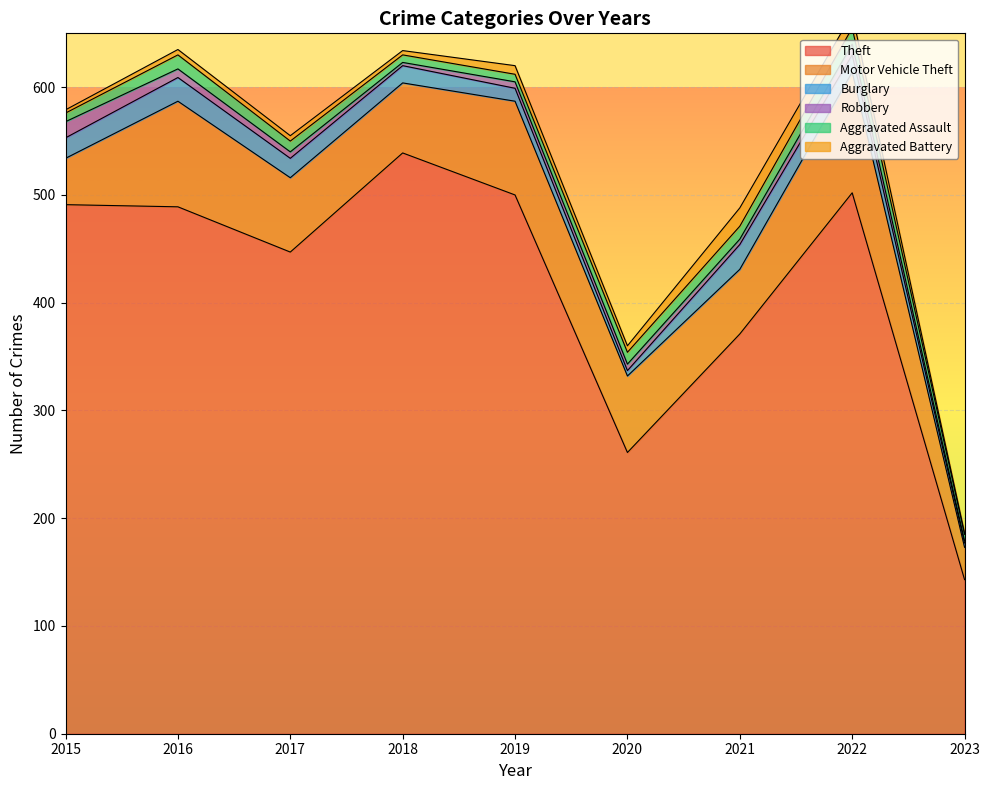

What is the spread (max minus min) of values at 2021?

366